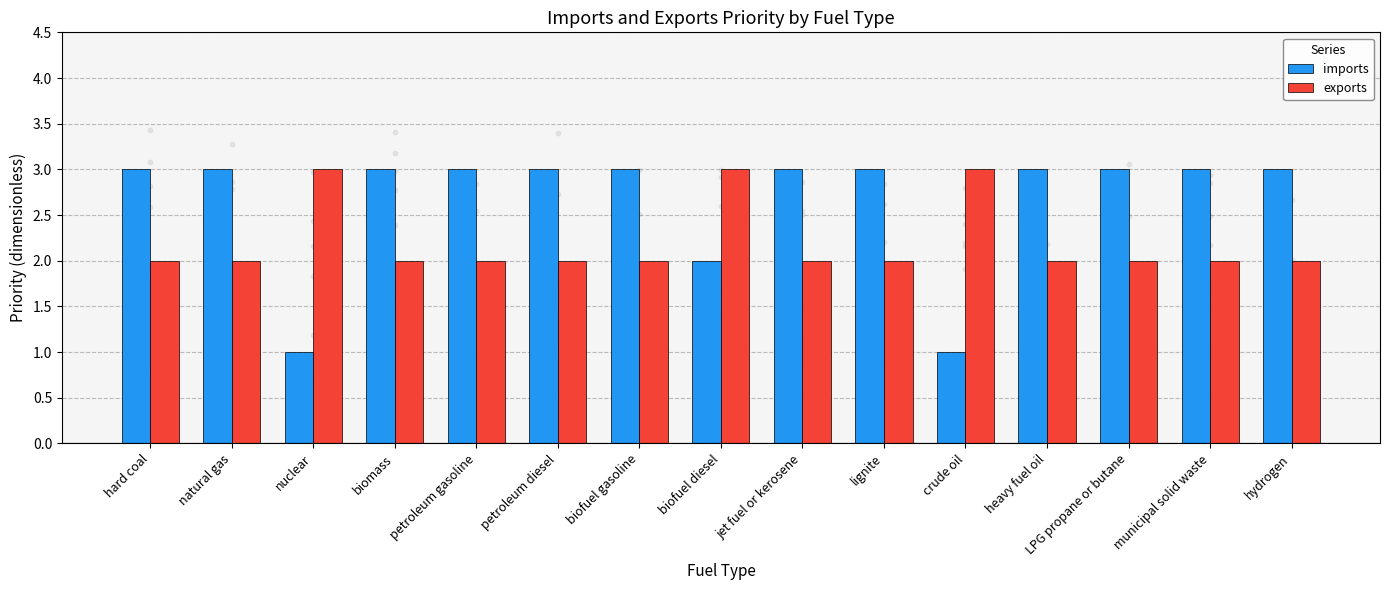

Which series has the largest total across all categories?

imports